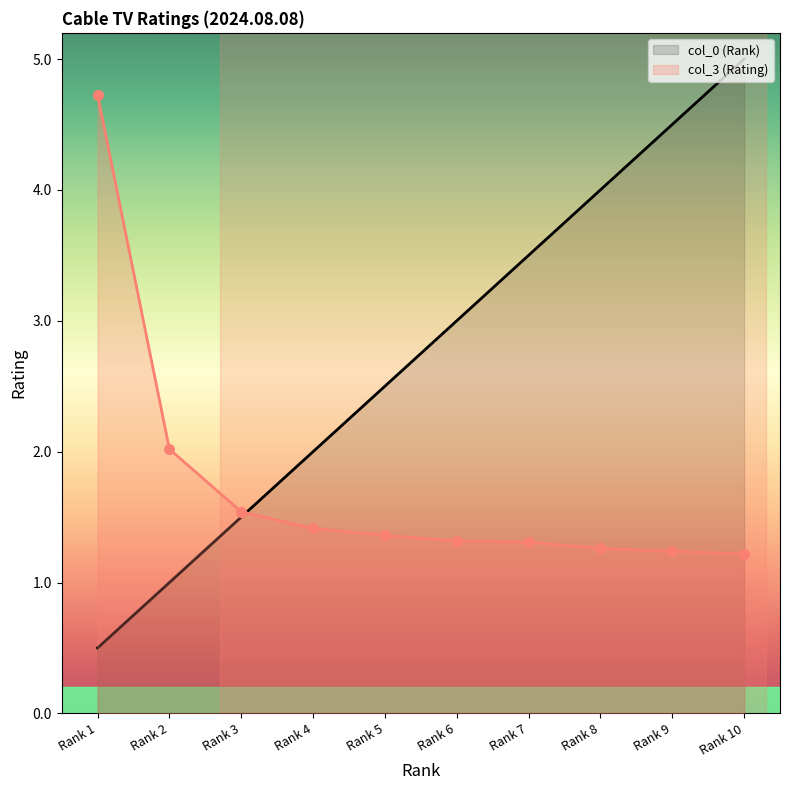

What is the sum of the col_0 (Rank) values at Rank 4 and Rank 6?

5.0